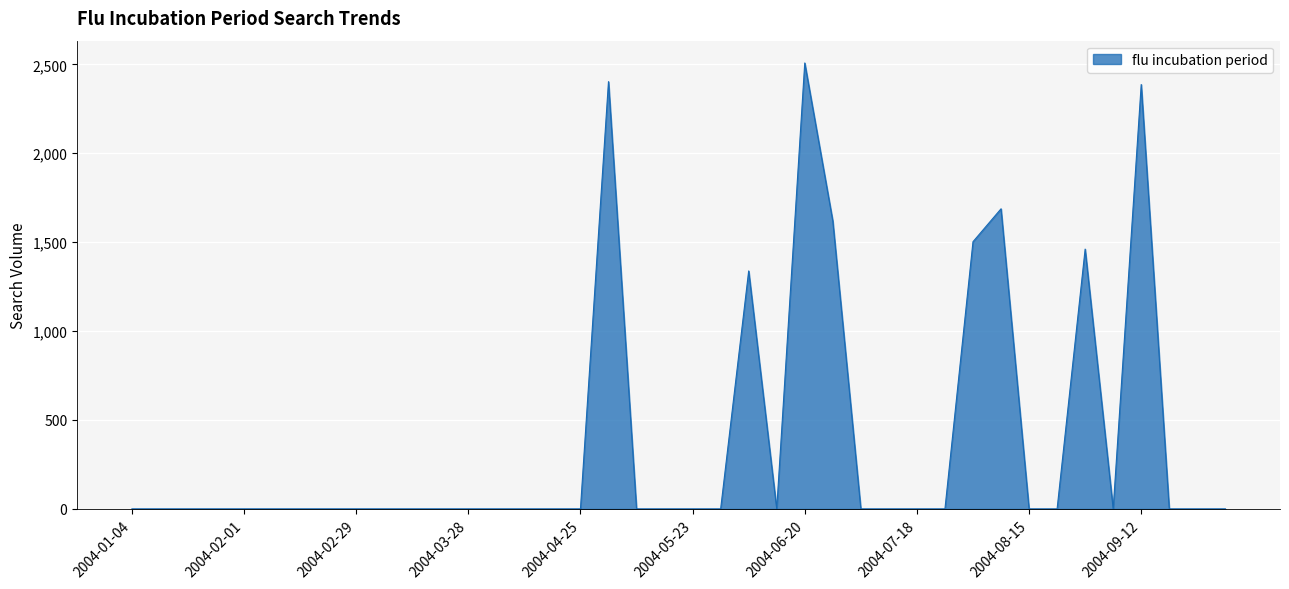

What is the greatest value displayed?

2507.6